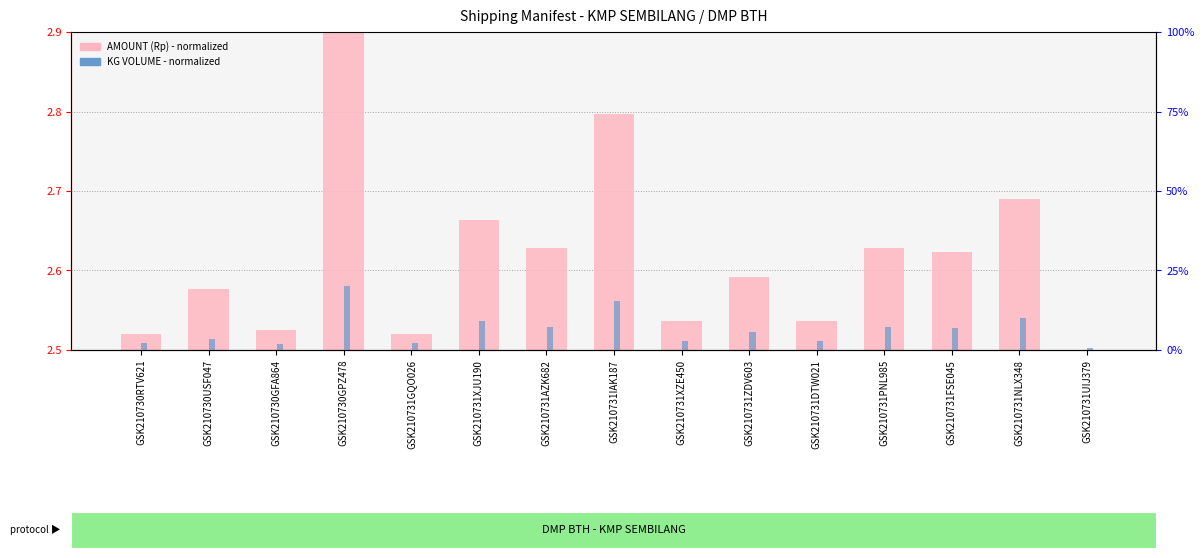

List the labels in order of KG VOLUME (normalized) value, smallest first.

GSK210731UIJ379, GSK210730GFA864, GSK210730RTV621, GSK210731GQO026, GSK210731DTW021, GSK210731XZE450, GSK210730USF047, GSK210731ZDV603, GSK210731FSE045, GSK210731AZK682, GSK210731PNL985, GSK210731XJU190, GSK210731NLX348, GSK210731IAK187, GSK210730GPZ478